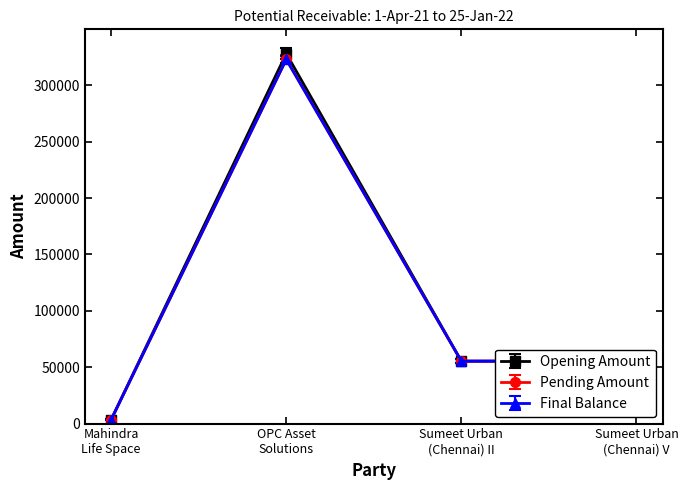

Does the chart have visible grid lines?

No